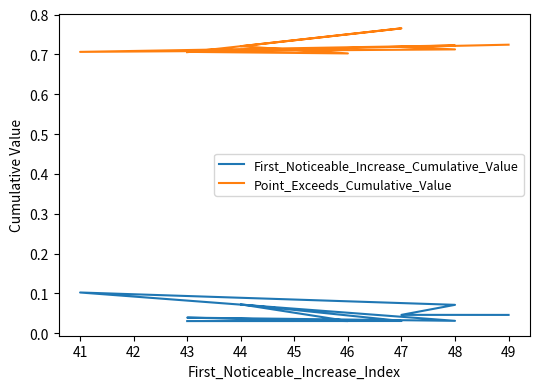

Where is the first local maximum for Point_Exceeds_Cumulative_Value?

48